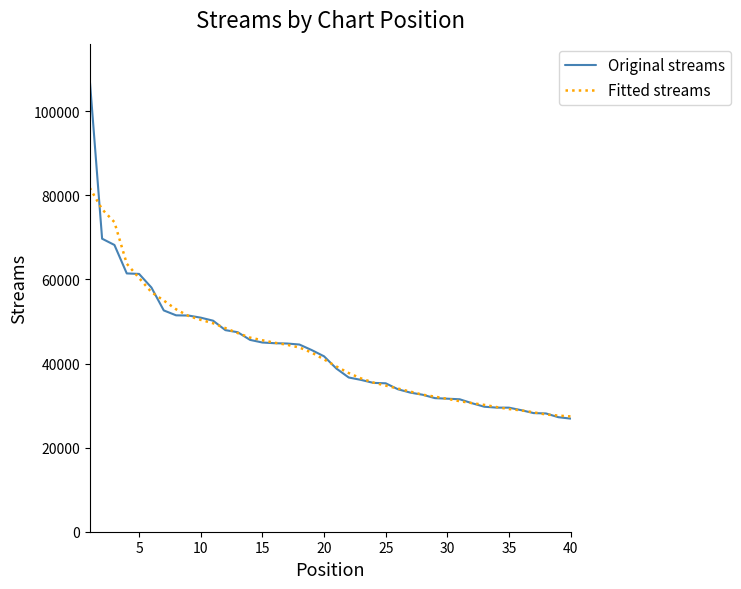

Which series has the largest range (max minus min)?

Original streams